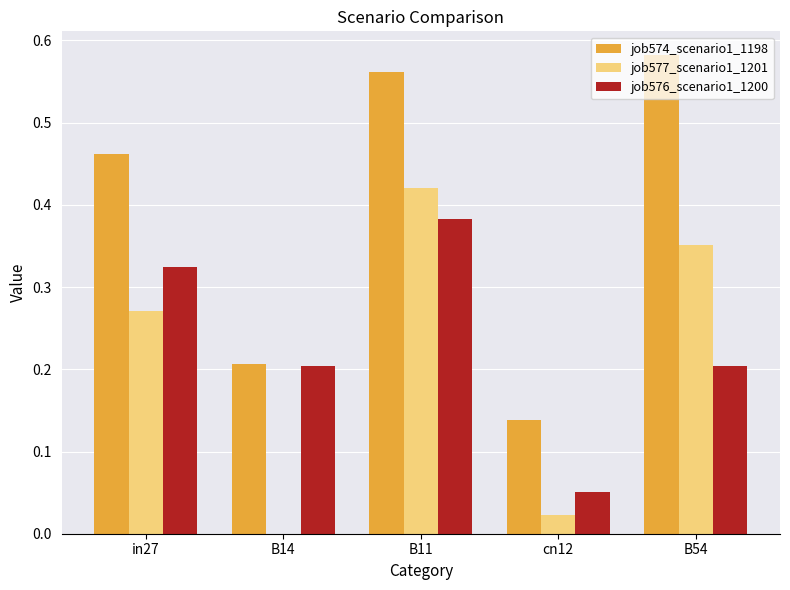

The job574_scenario1_1198 series shows 0.8 at B54. True or false?

False